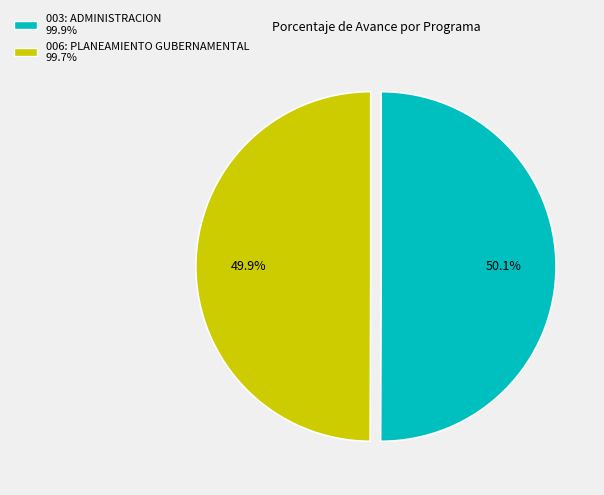

What is the ratio of the value at 003: ADMINISTRACION to the value at 006: PLANEAMIENTO GUBERNAMENTAL?

1.0